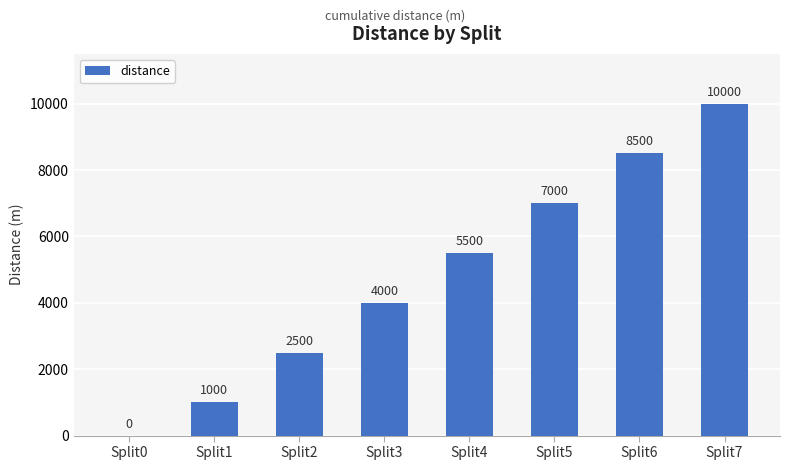

Read the value at Split4, to the nearest 50.

5500